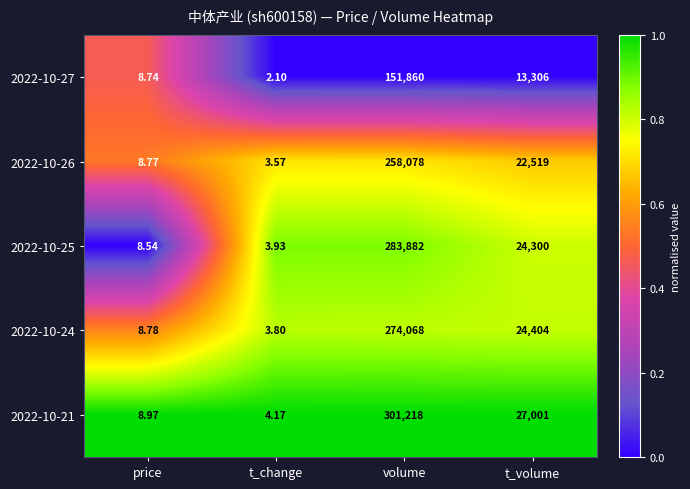

At which category is the sum across all series the highest?

volume